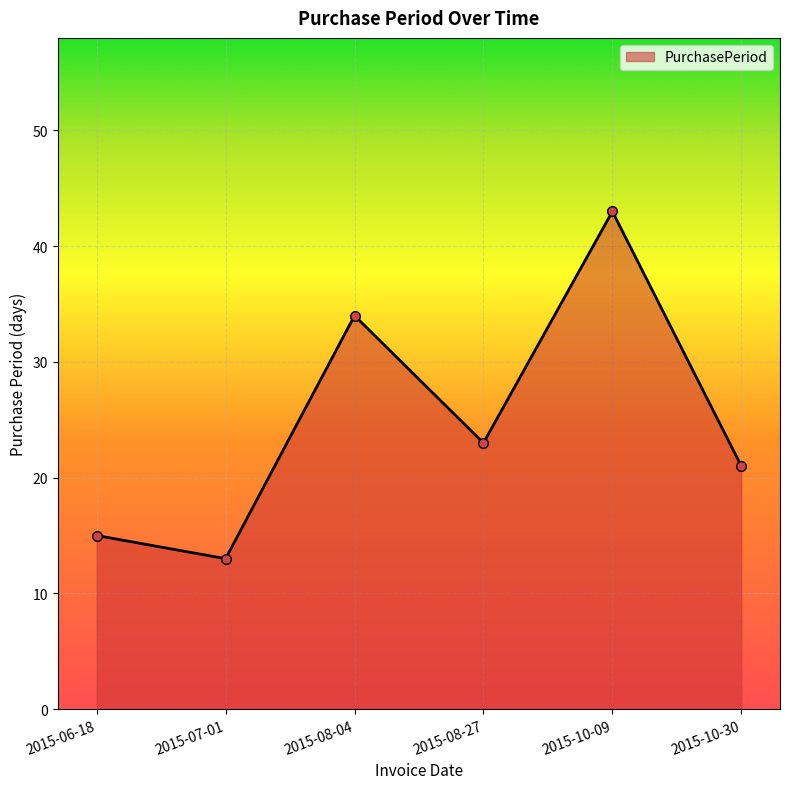

Does the chart display data point markers on the line(s)?

Yes